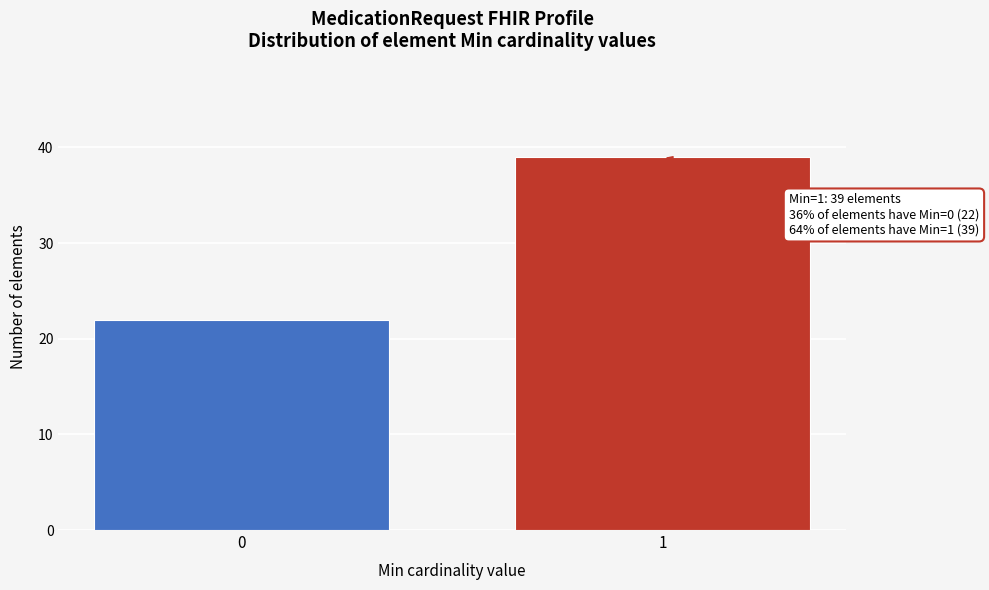

Reading left to right, list all the values displayed in this chart.

0=22	1=39